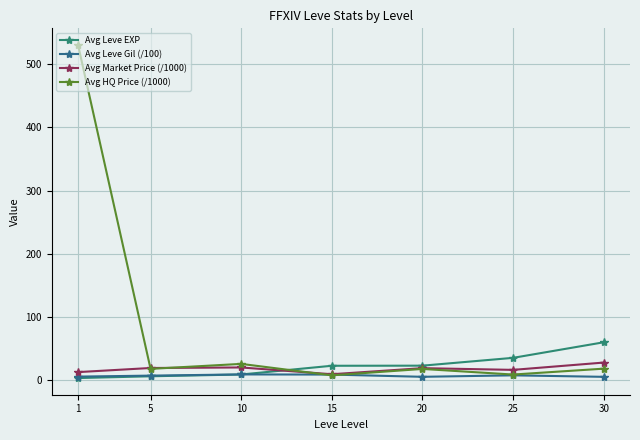

Does the chart have visible grid lines?

Yes